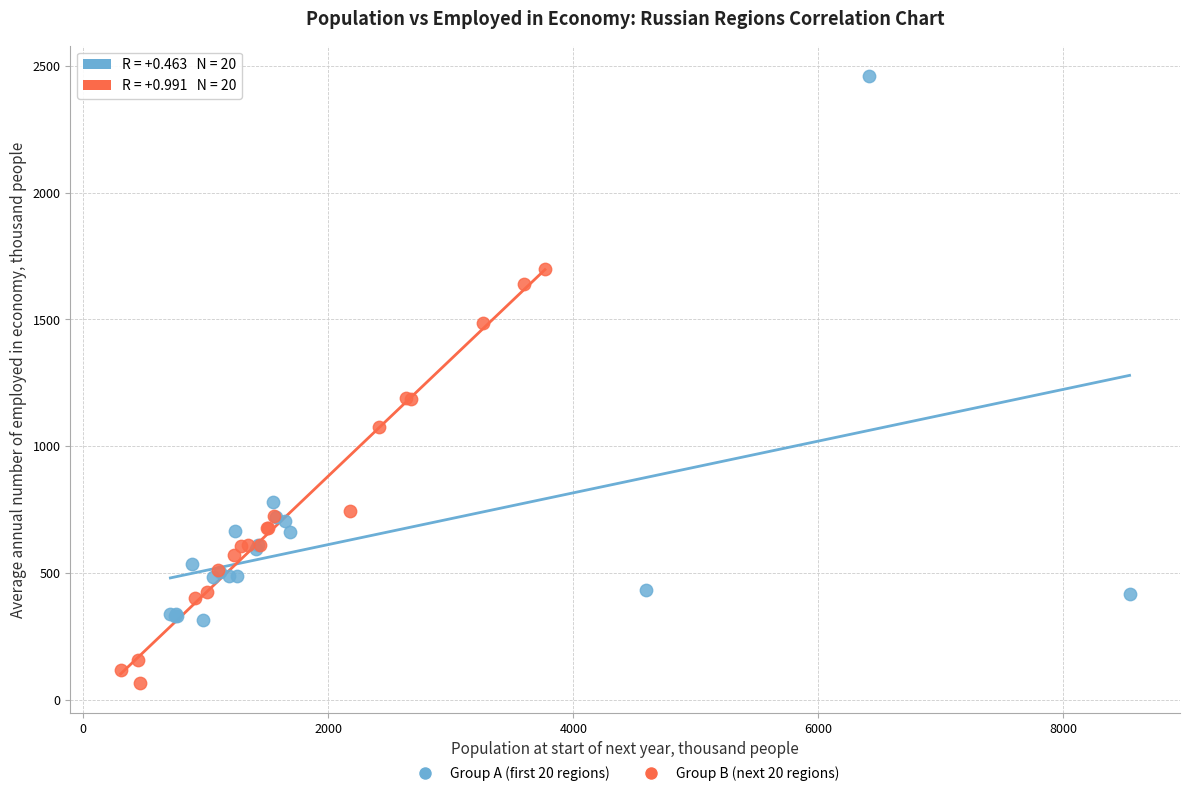

Which series reaches the minimum Y coordinate?

Group B (next 20 regions)